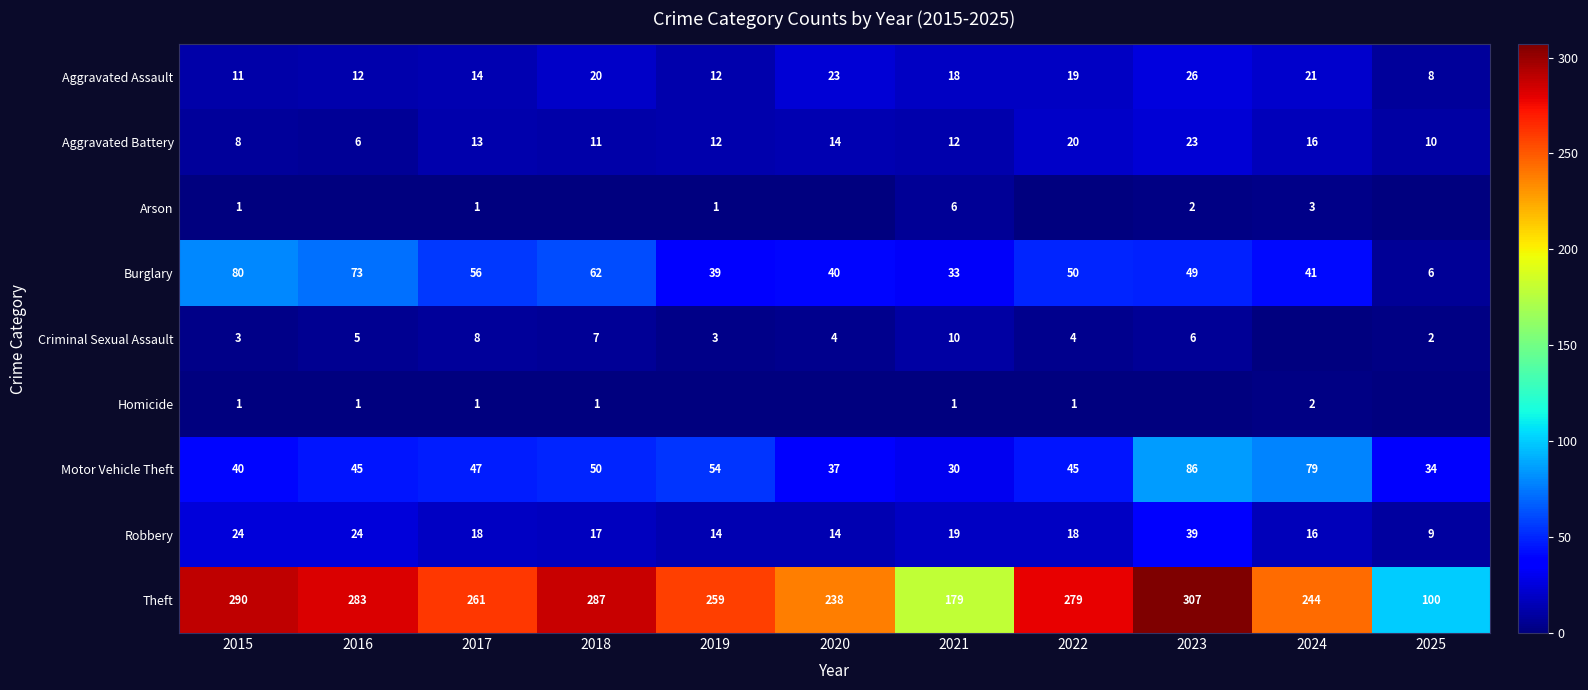

The Burglary series shows 22 at 2015. True or false?

False